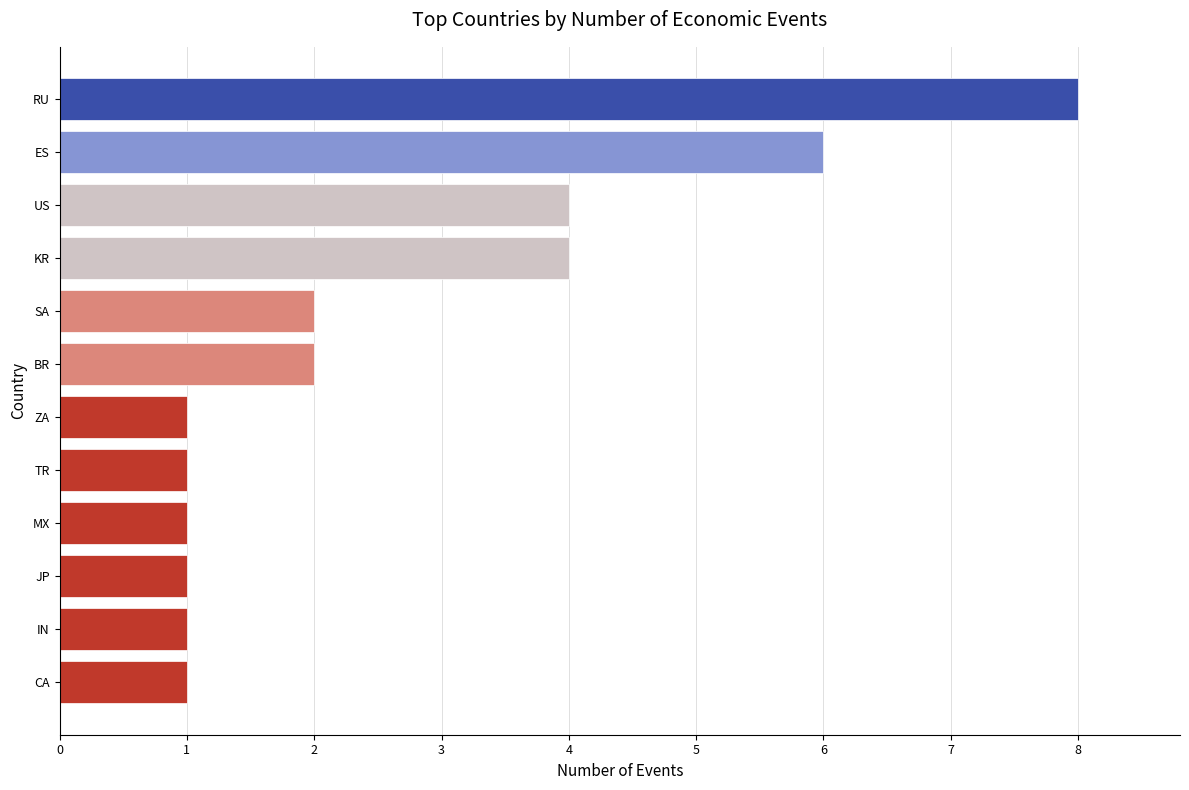

Which category has the highest value across all series?

RU